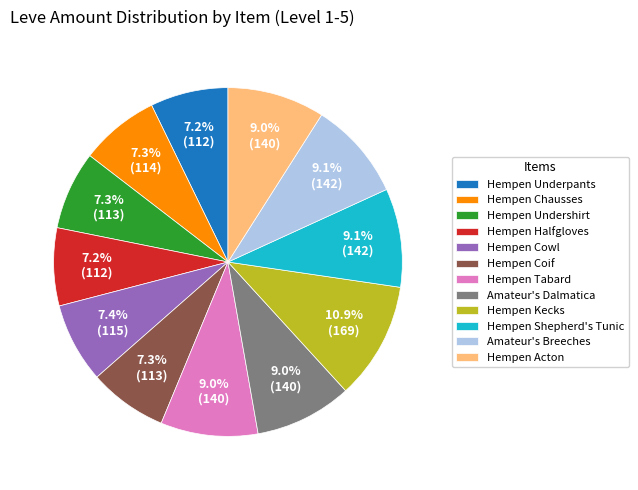

Does Hempen Kecks account for over 50% of the chart?

No